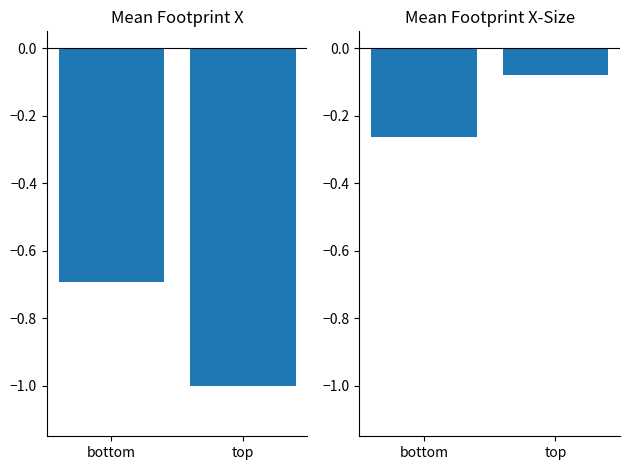

What is the value of the Mean Footprint X-Size bar at the 2nd from the left?

-0.1